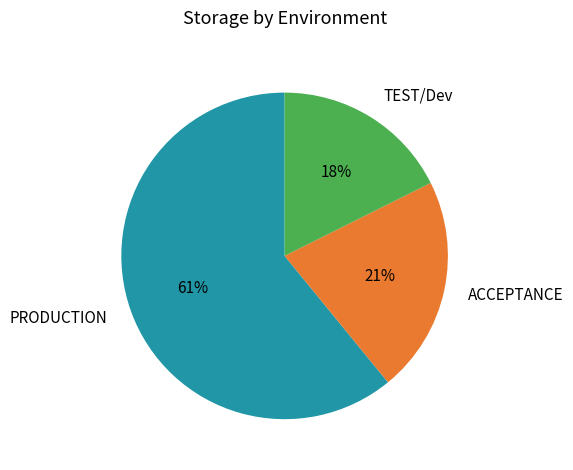

How many slices are in this pie chart?

3